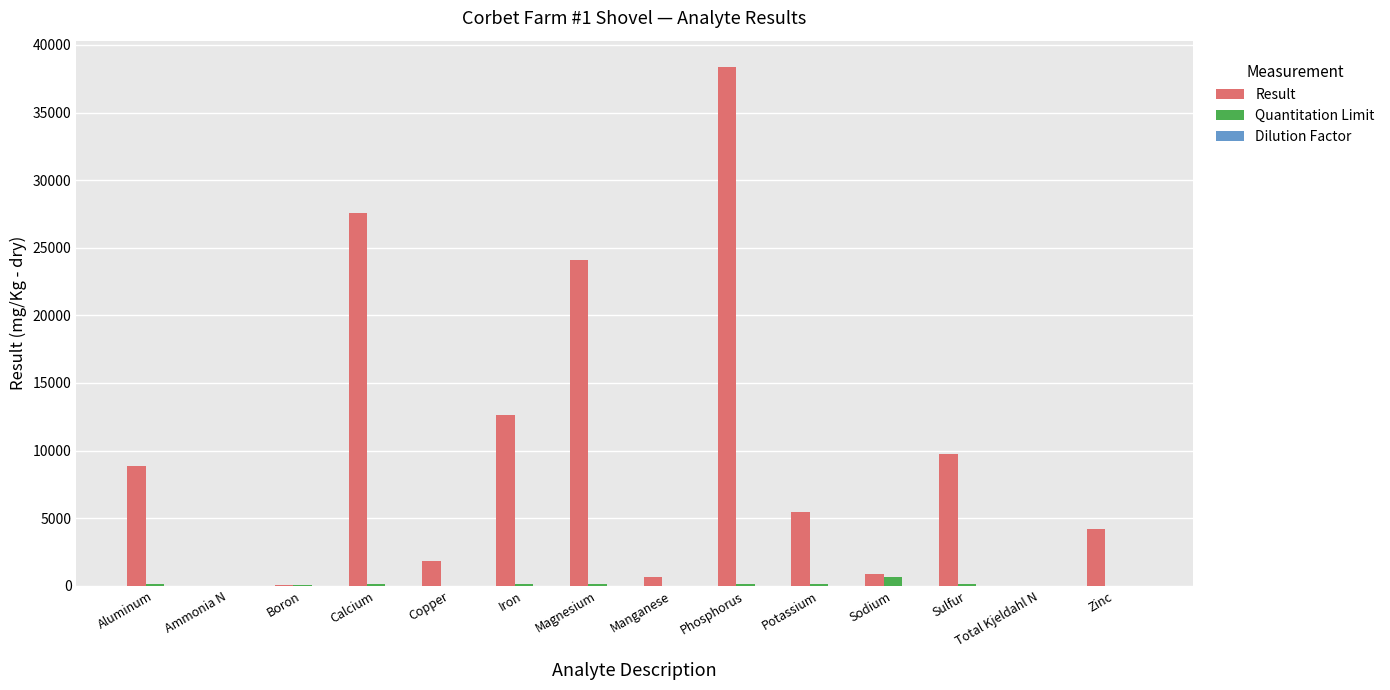

At which category is the sum across all series the highest?

Phosphorus